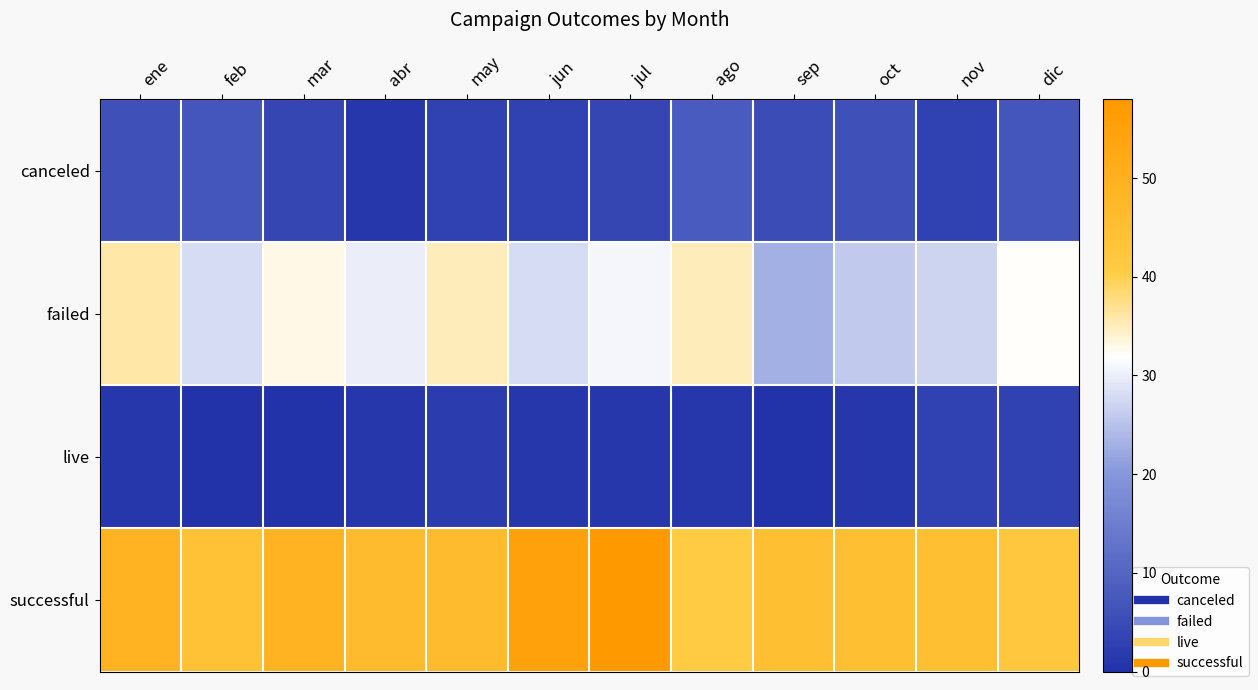

Reading left to right, transcribe all the data shown in this chart.

canceled: ene=6	feb=7	mar=4	abr=1	may=3	jun=3	jul=4	ago=8	sep=5	oct=6	nov=3	dic=7
failed: ene=36	feb=28	mar=33	abr=30	may=35	jun=28	jul=31	ago=35	sep=23	oct=26	nov=27	dic=32
live: ene=1	feb=0	mar=0	abr=1	may=2	jun=1	jul=1	ago=1	sep=0	oct=1	nov=3	dic=3
successful: ene=49	feb=44	mar=49	abr=46	may=46	jun=55	jul=58	ago=41	sep=45	oct=45	nov=45	dic=42